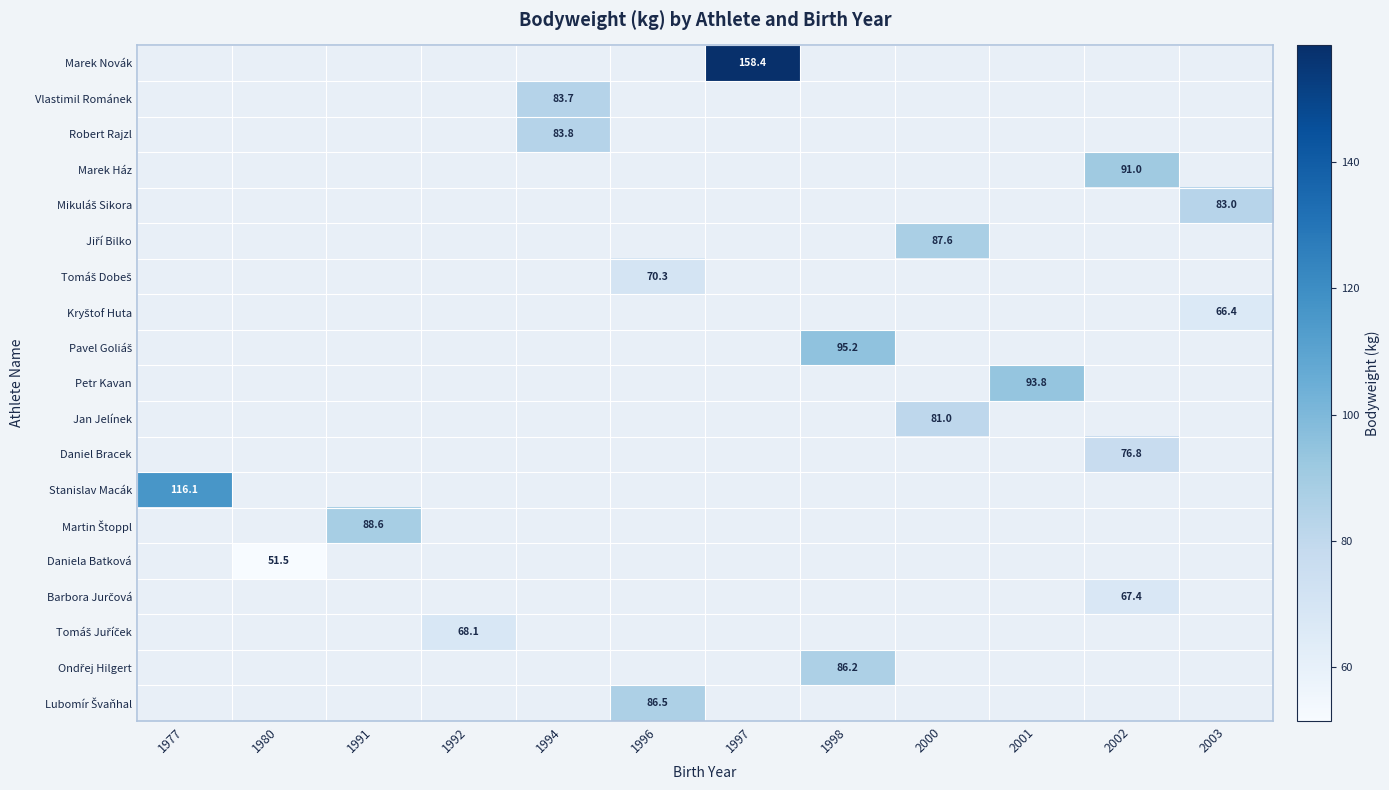

What is the minimum value shown in the chart?

51.5